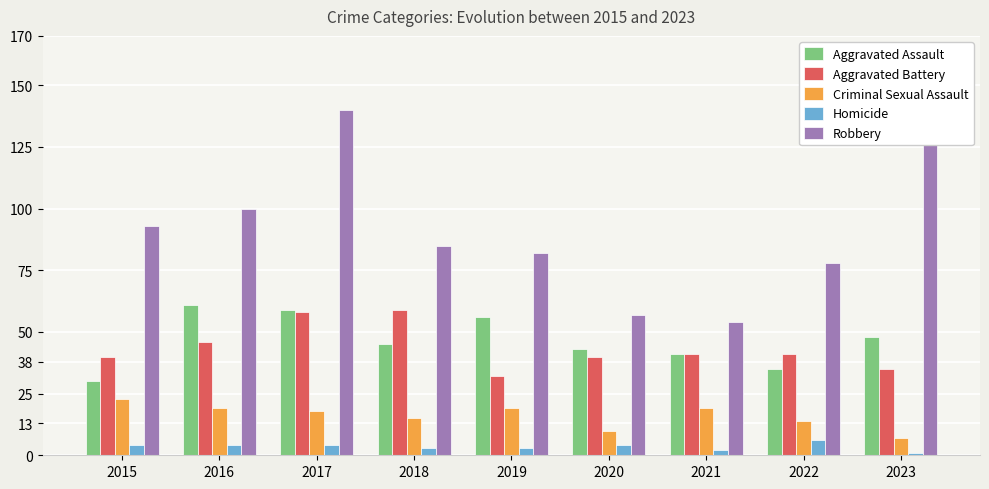

Does the chart contain any negative values?

No